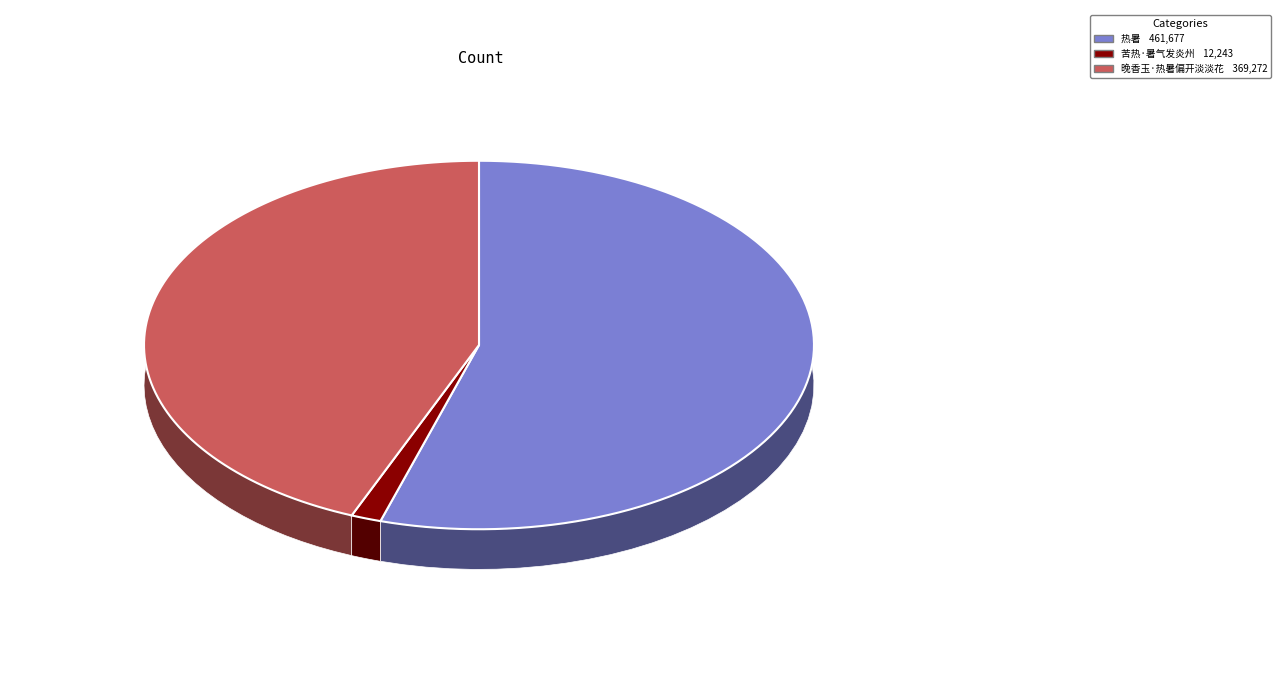

The 苦热·暑气发炎州 slice represents 1% of the pie. True or false?

True